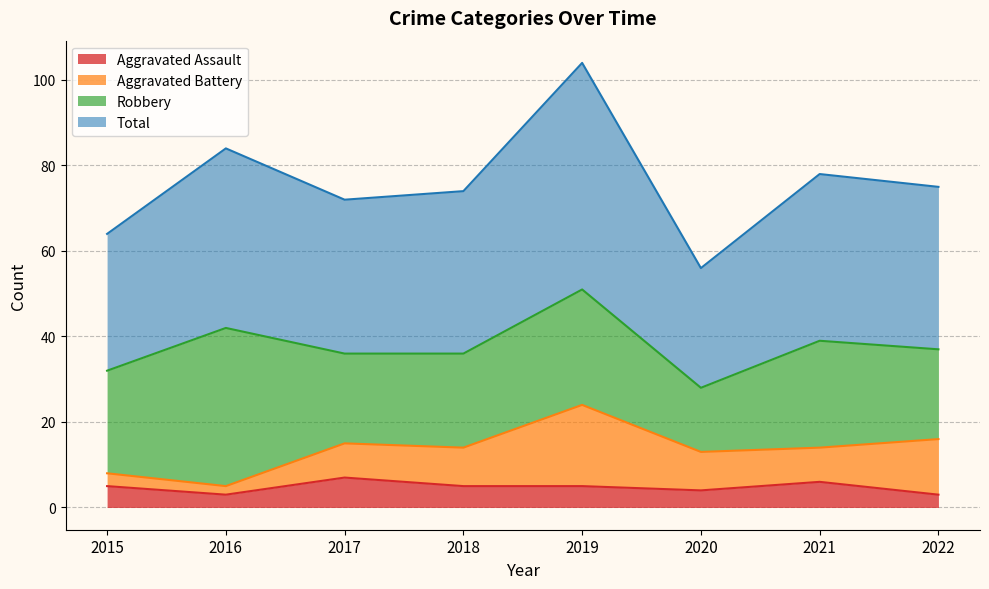

What is the spread (max minus min) of values at 2016?

81